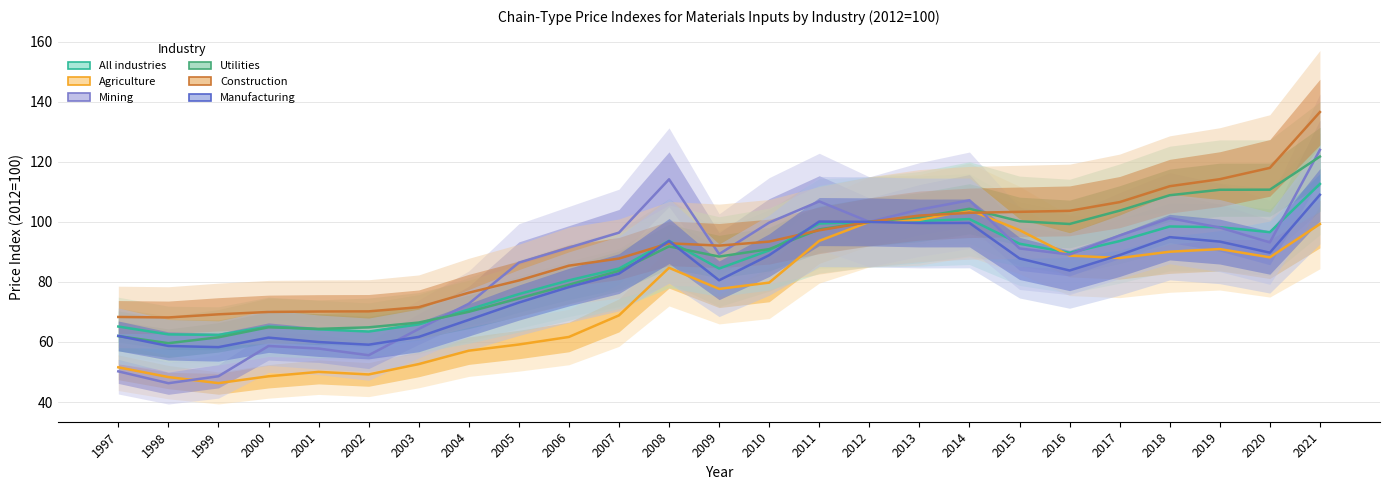

What is the approximate value of Utilities at 2017?

103.7